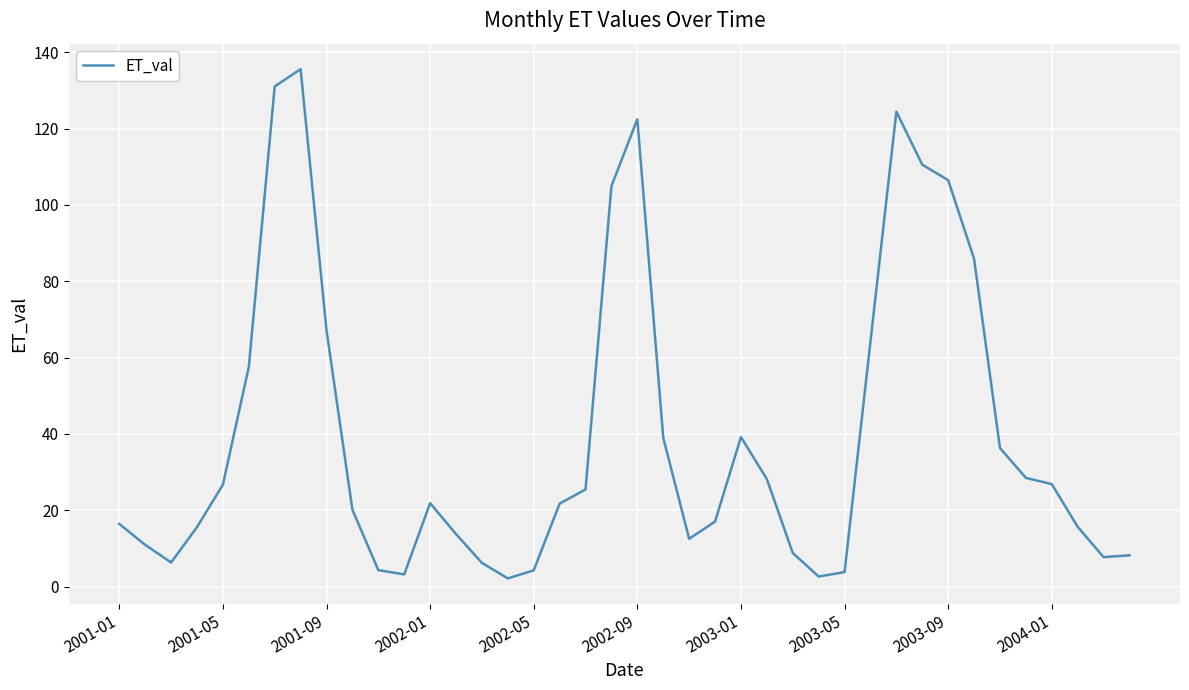

How many values exceed 21?

21